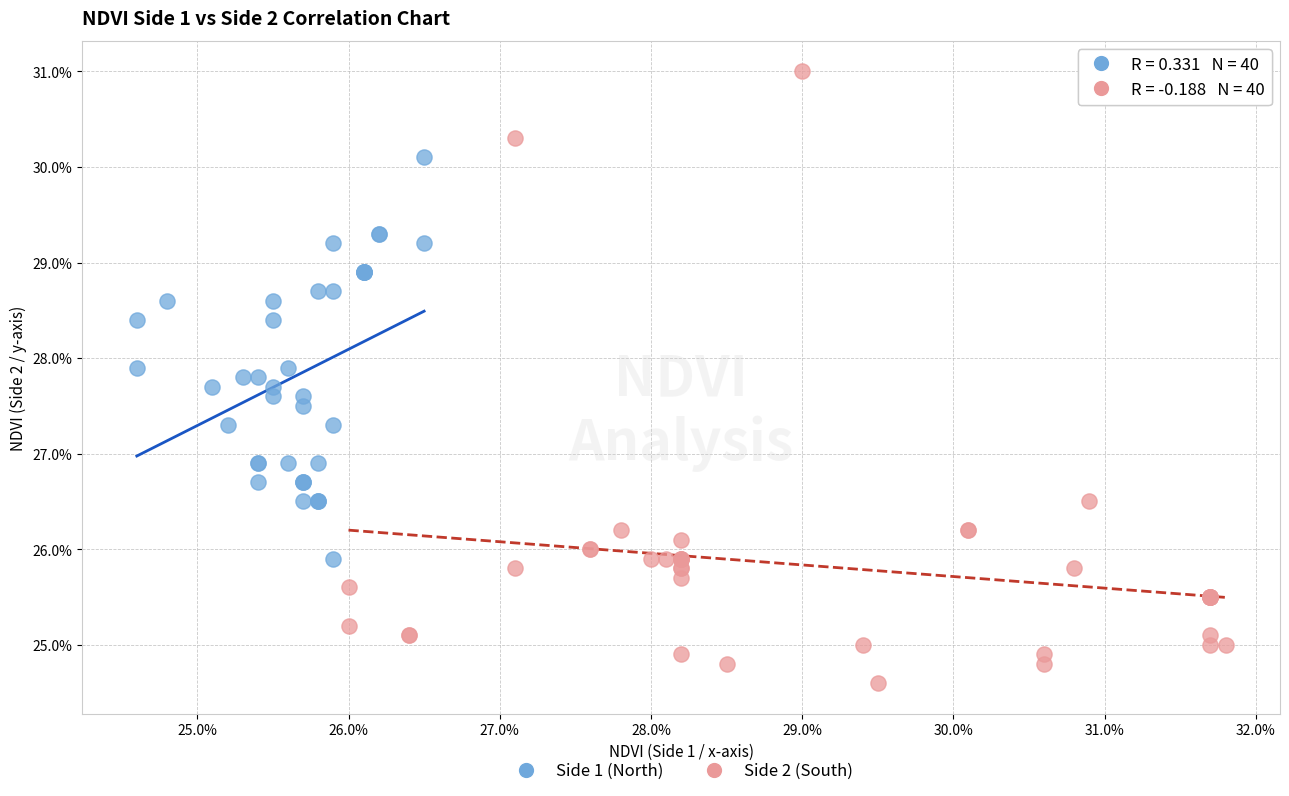

Which series has the largest Y range (max minus min)?

Side 2 (South)